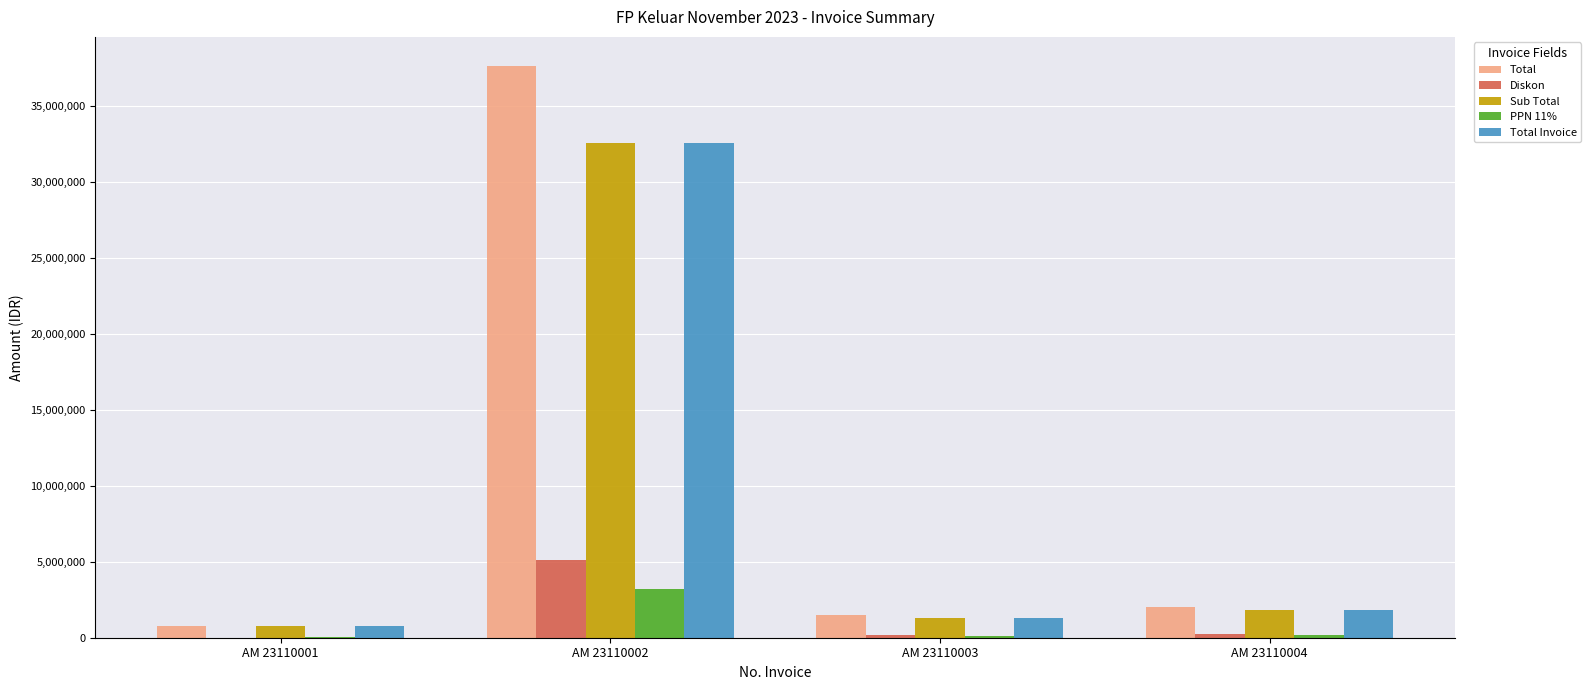

What is the maximum value shown in the chart?

37670400